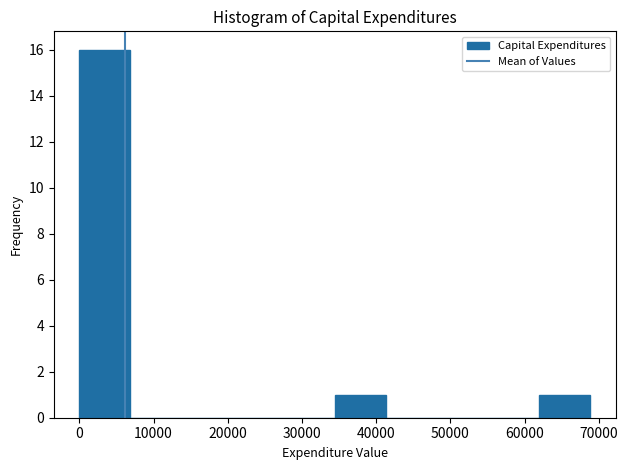

Which range on the x-axis has the tallest bar?

0 to 7000